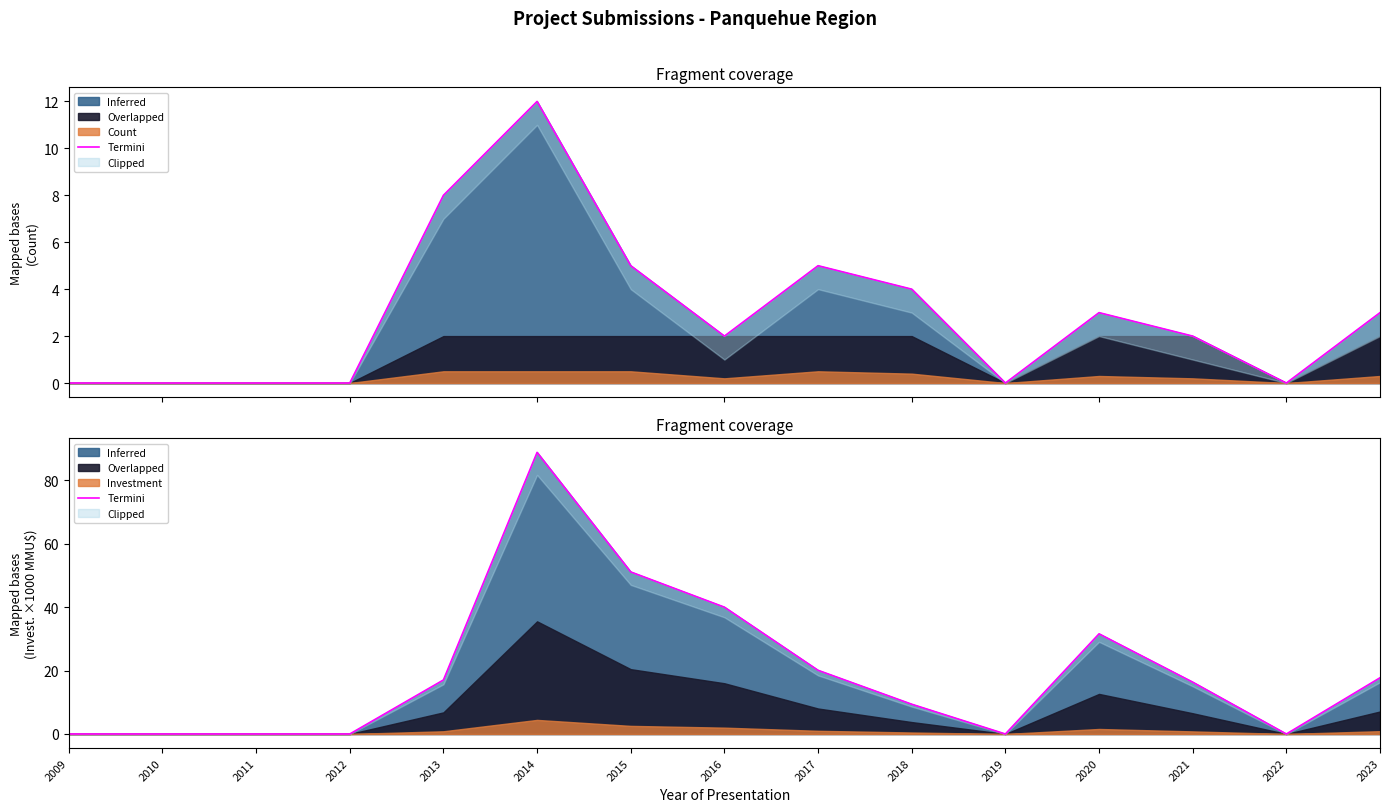

What is the value of the 7th point from the left?

20.1